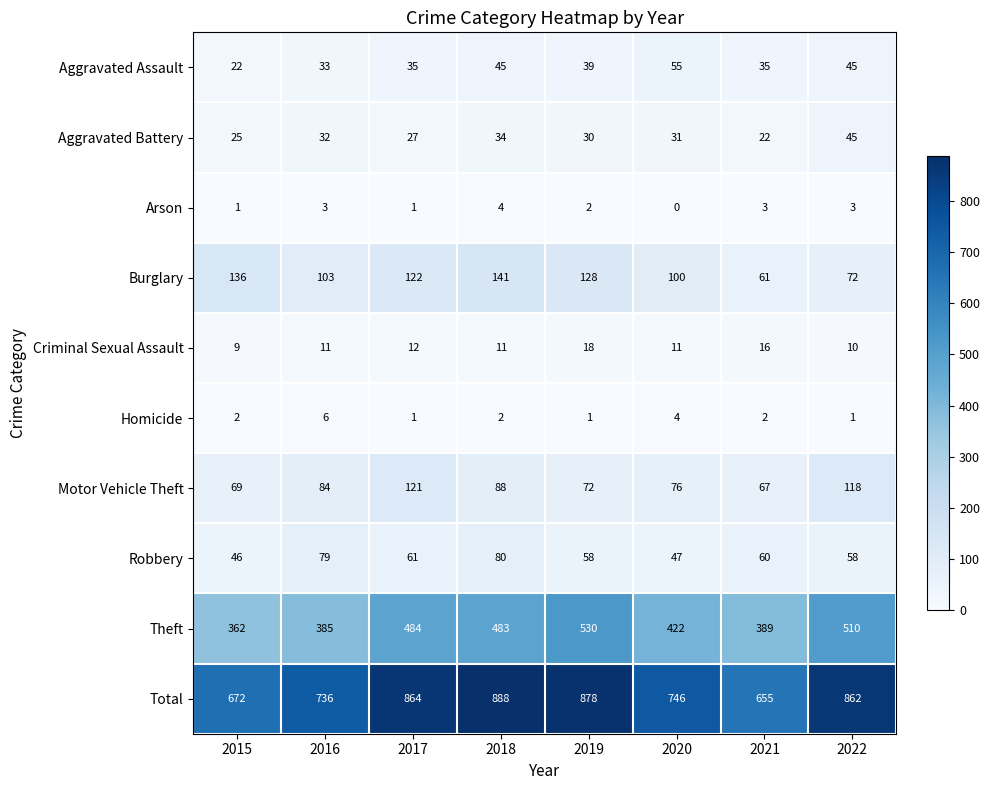

Which series has the widest spread of values?

Total